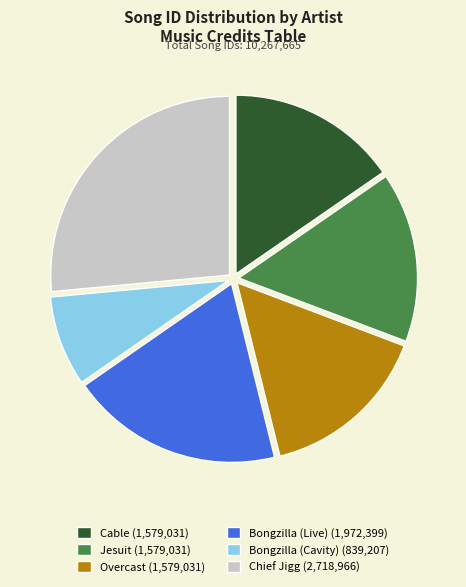

How many segments does this pie chart have?

6